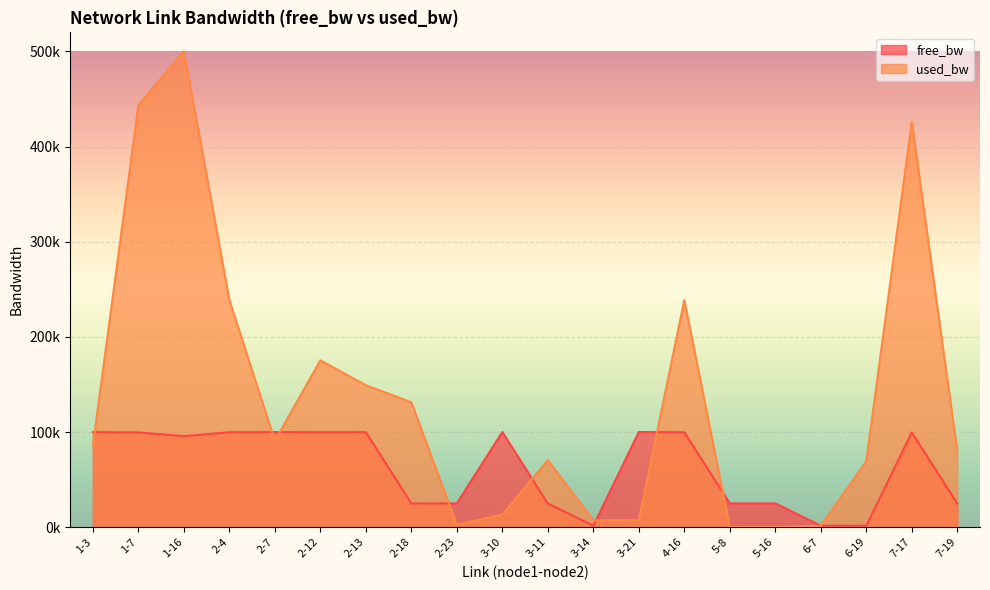

What is the value of the 6th point from the left?

99824.6